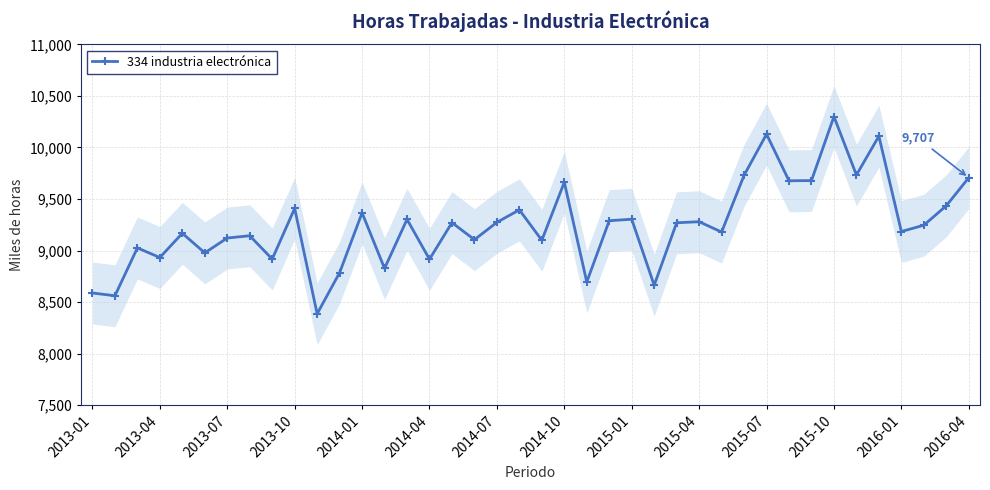

What is the minimum value for 334 industria electrónica?

8387